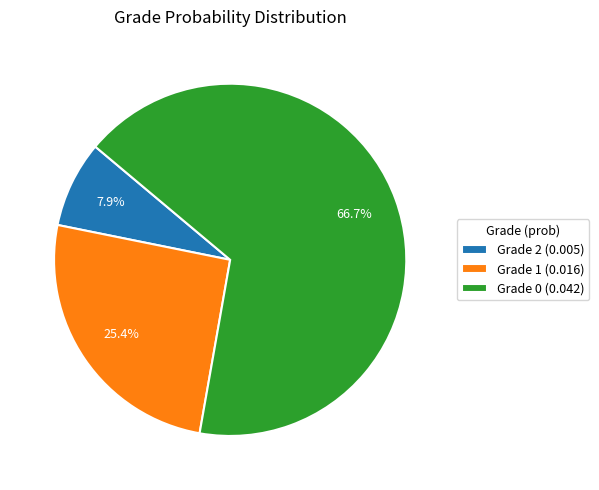

Is there a majority slice in this chart?

Yes